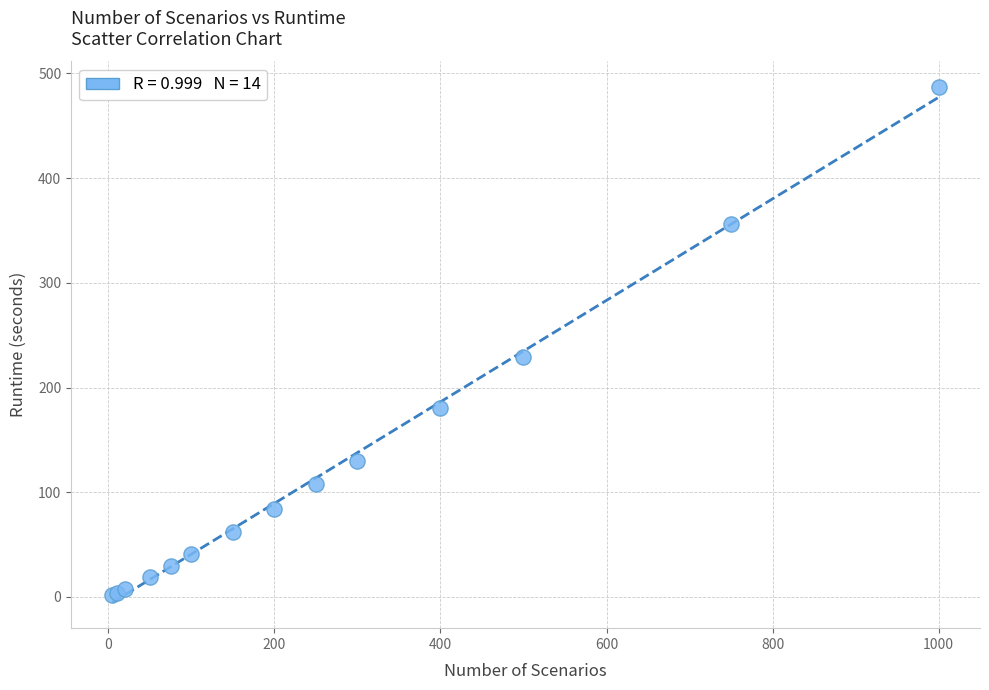

What Y value in the scatter plot is closest to 244?

229.6